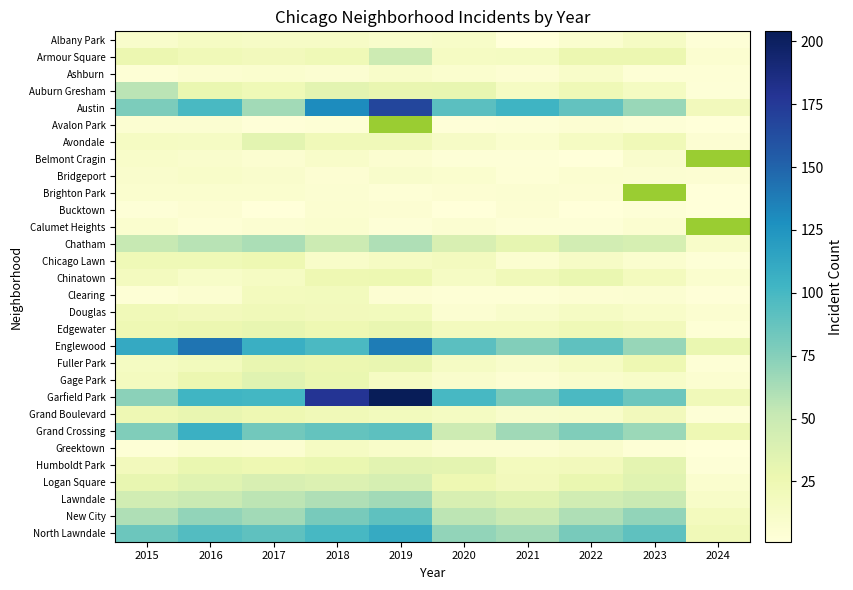

Count the number of data series in this chart.

30